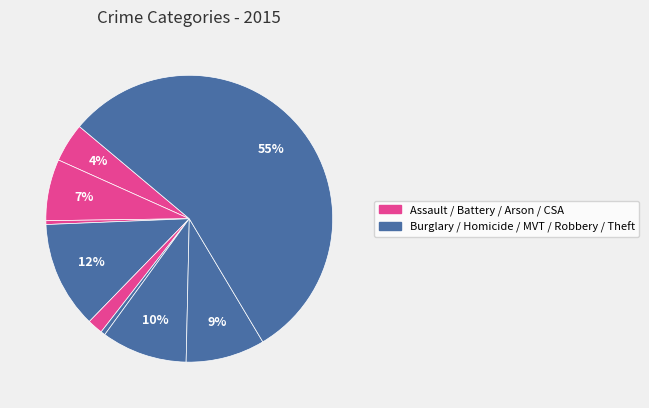

What is the largest slice in the pie chart?

Theft